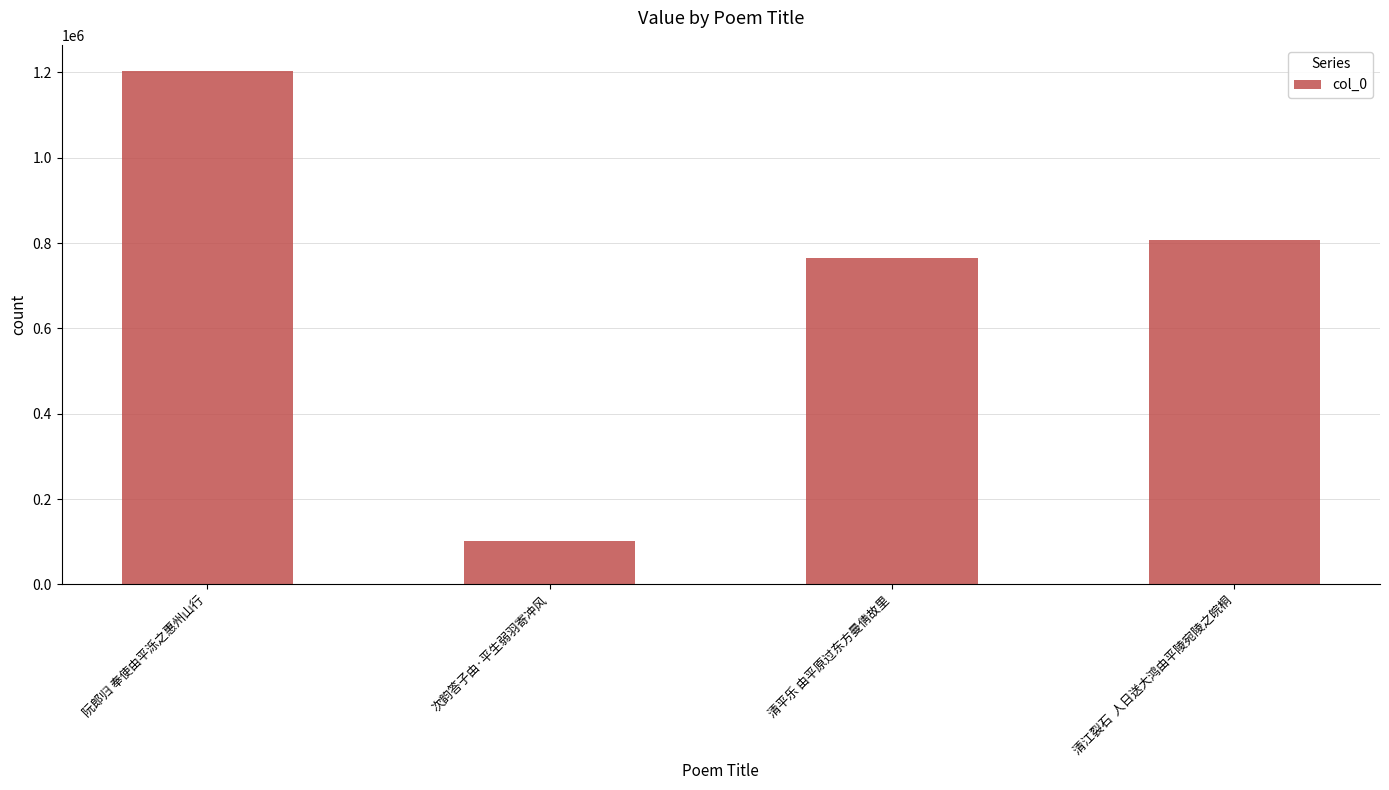

What is the sum of the values at 阮郎归 奉使由平泺之惠州山行 and 清平乐 由平原过东方曼倩故里?

1970549